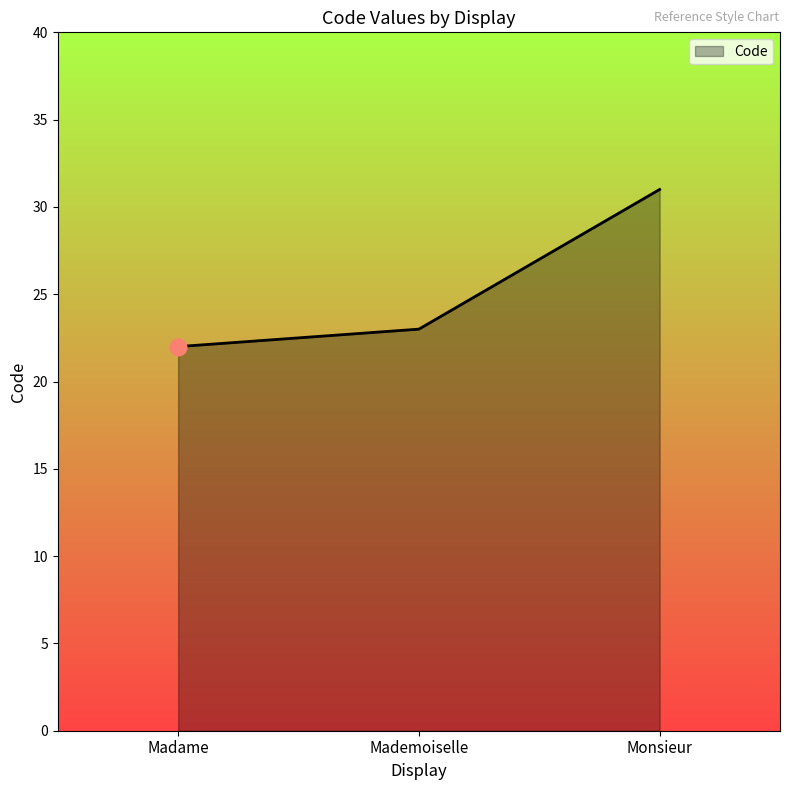

Is it true that the value at Mademoiselle is 32?

False